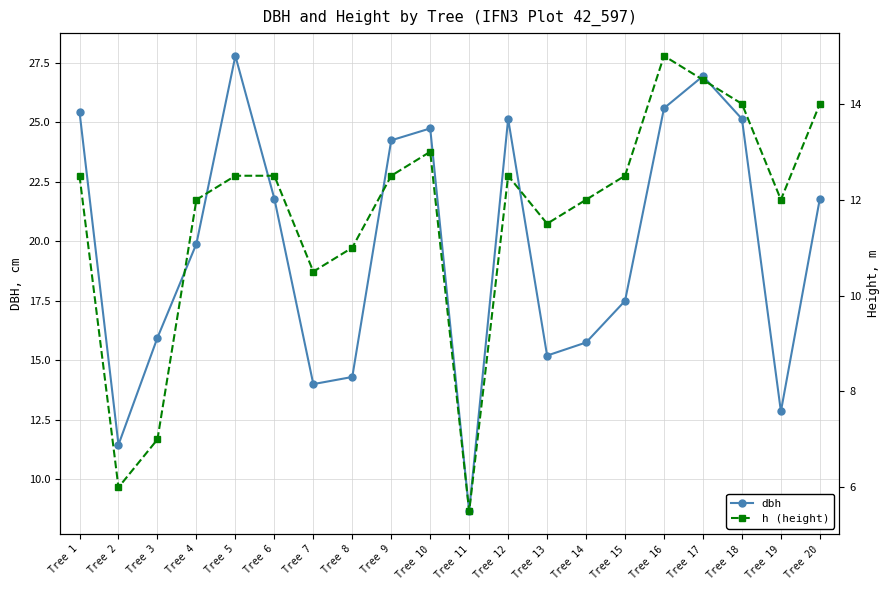

How many distinct data groups are displayed?

2